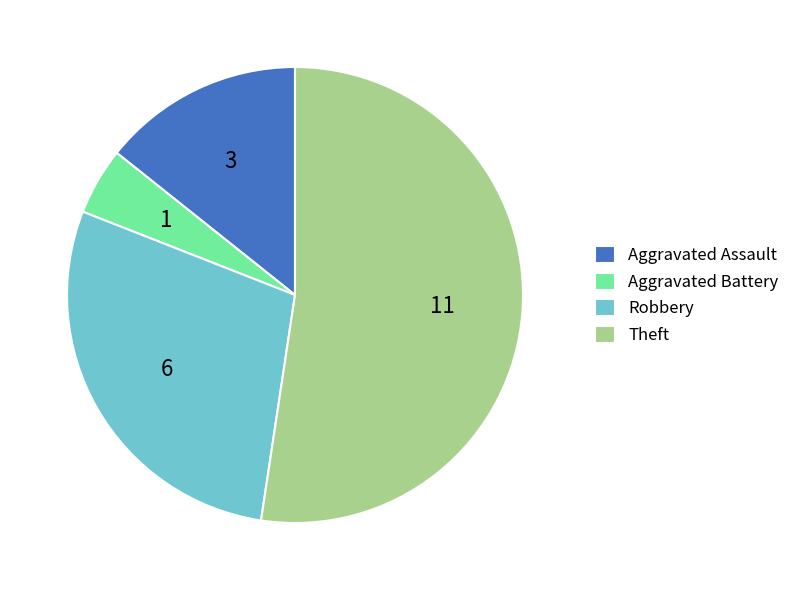

Does Aggravated Assault represent more than half of the total?

No